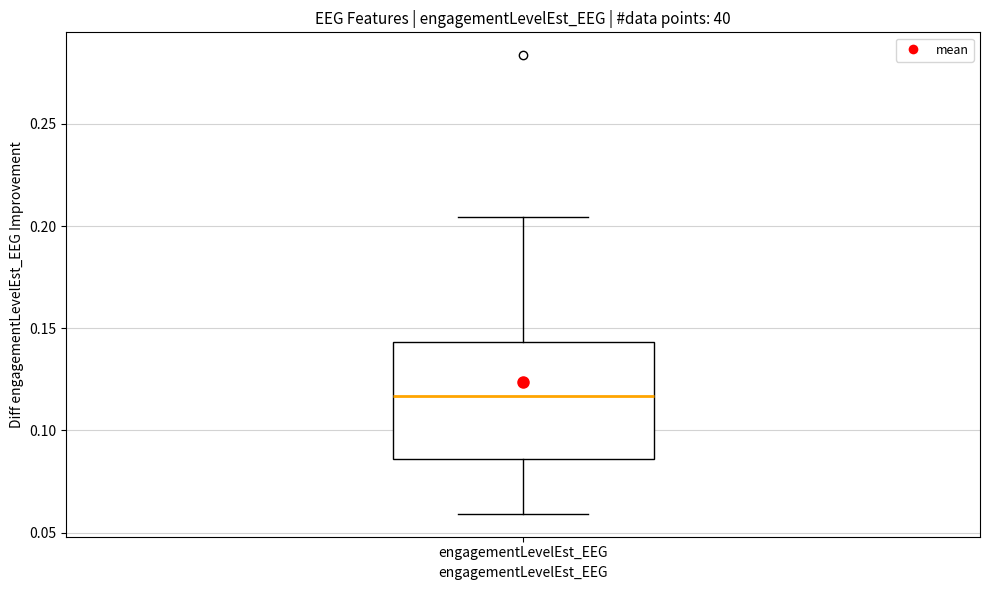

Where does the upper whisker of the box for engagementLevelEst_EEG end on the y-axis? The values are not printed on the chart, so give them approximately, as read against the axis.

0.205